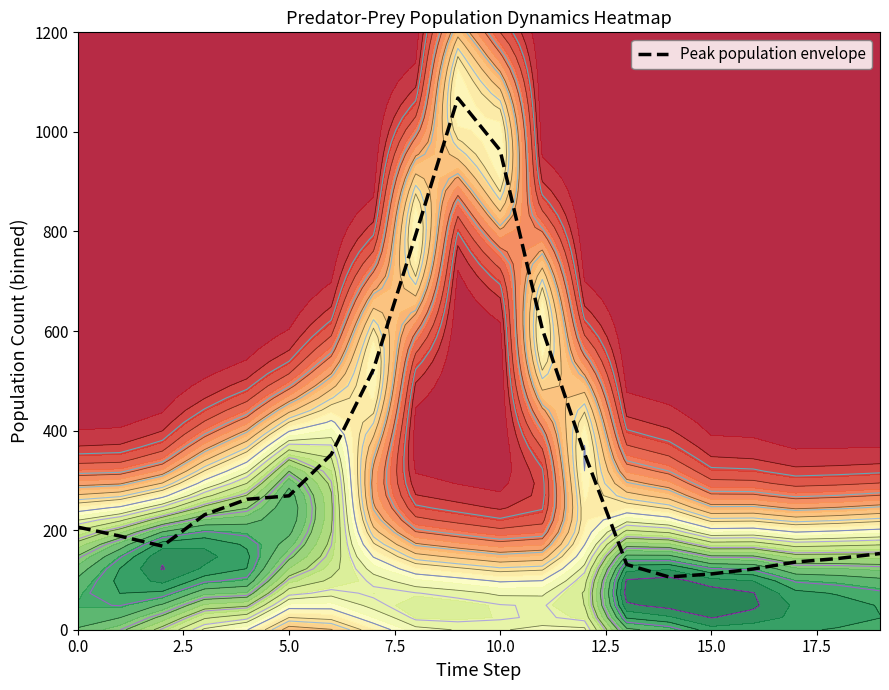

Reading left to right, list all the values displayed in this chart.

206	188	168	231	262	269	352	523	793	1068	963	604	354	131	106	112	122	136	143	153